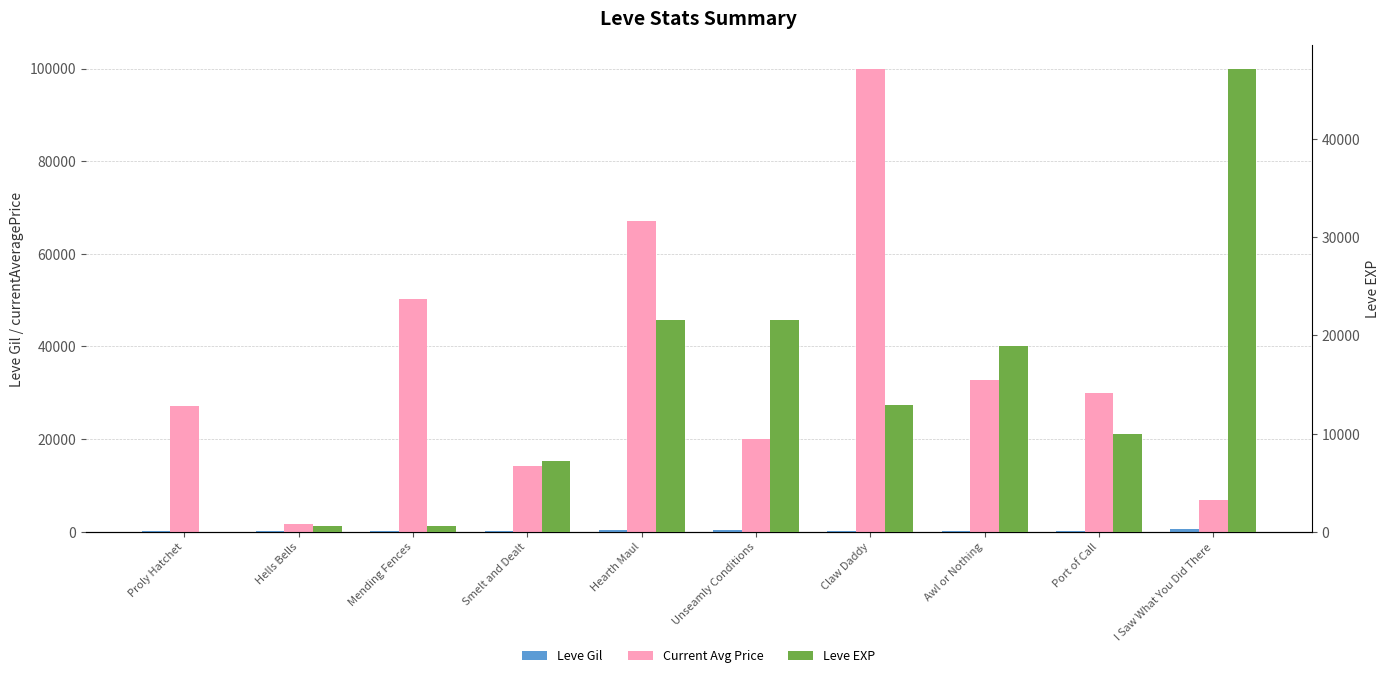

Reading right to left, list all the values displayed in this chart.

Leve Gil: I Saw What You Did There=534	Port of Call=170	Awl or Nothing=236	Claw Daddy=192	Unseamly Conditions=292	Hearth Maul=294	Smelt and Dealt=247	Mending Fences=115	Hells Bells=114	Proly Hatchet=160
Current Avg Price: I Saw What You Did There=6912	Port of Call=30008	Awl or Nothing=32859	Claw Daddy=99996	Unseamly Conditions=19999	Hearth Maul=66999	Smelt and Dealt=14149	Mending Fences=50200	Hells Bells=1668	Proly Hatchet=27128
Leve EXP: I Saw What You Did There=47200	Port of Call=9990	Awl or Nothing=18910	Claw Daddy=12960	Unseamly Conditions=21600	Hearth Maul=21600	Smelt and Dealt=7170	Mending Fences=630	Hells Bells=630	Proly Hatchet=1